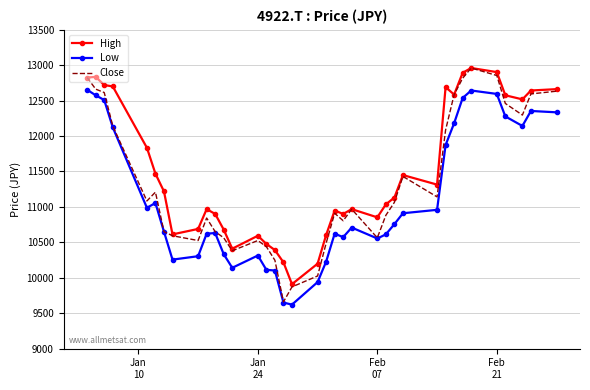

True or false: High and Low cross at least once.

False